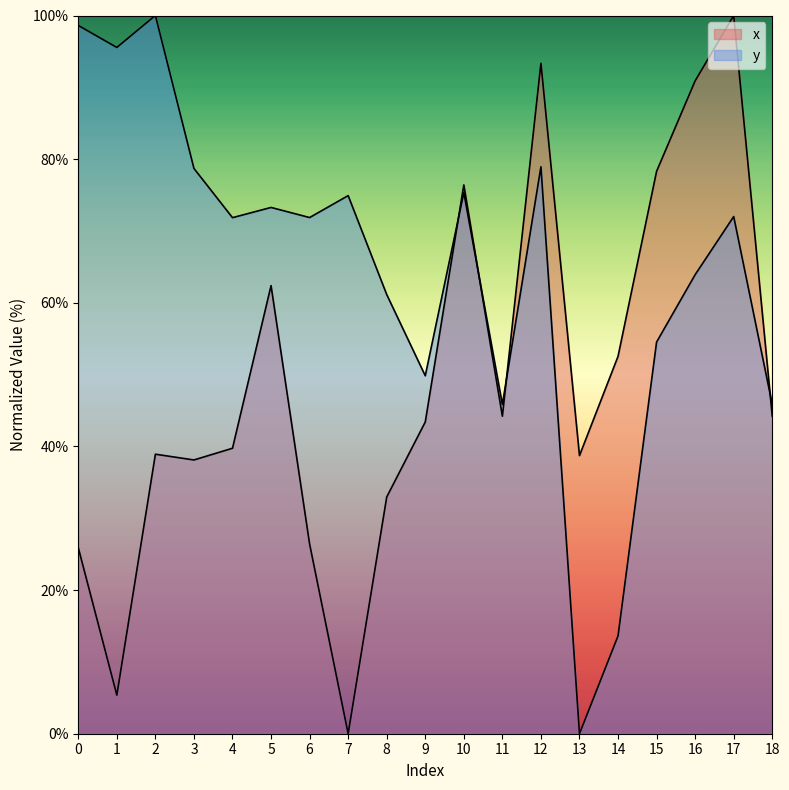

In x, how many points are higher than both neighbors (excluding endpoints)?

5